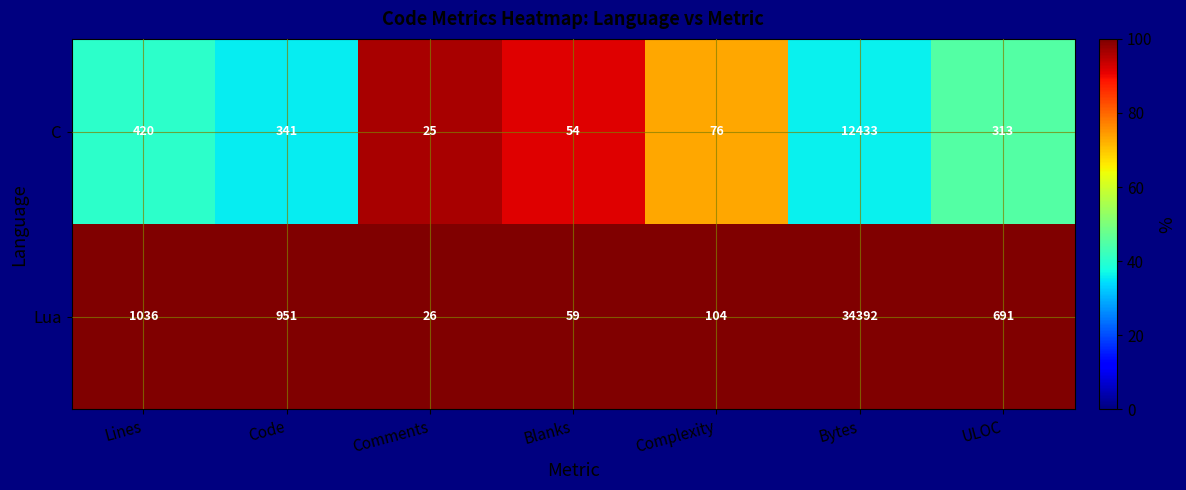

Which series has the widest spread of values?

Lua